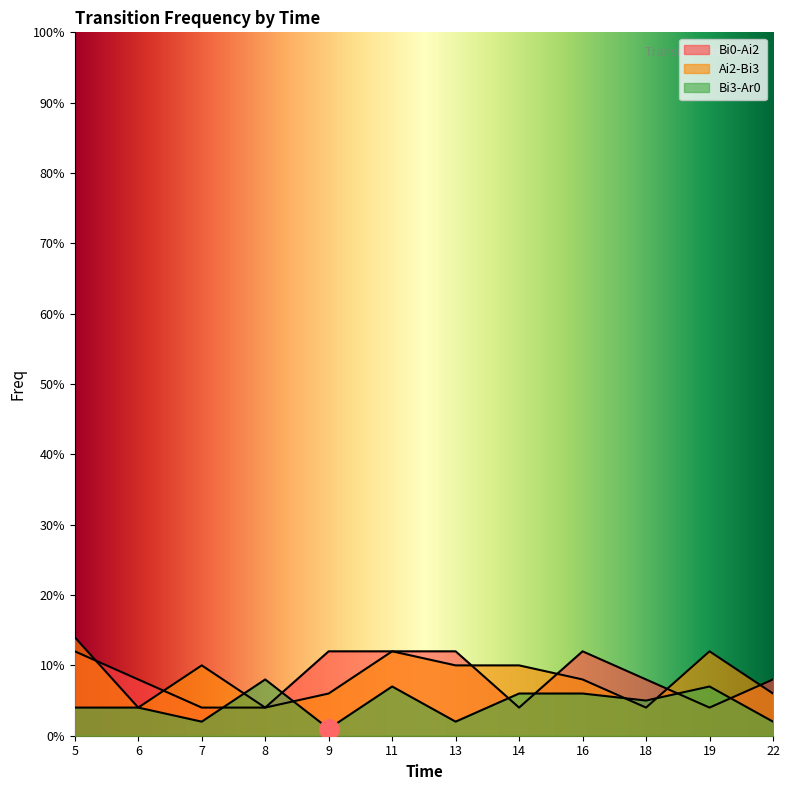

Between 6 and 11, which series saw the biggest shift?

Ai2-Bi3